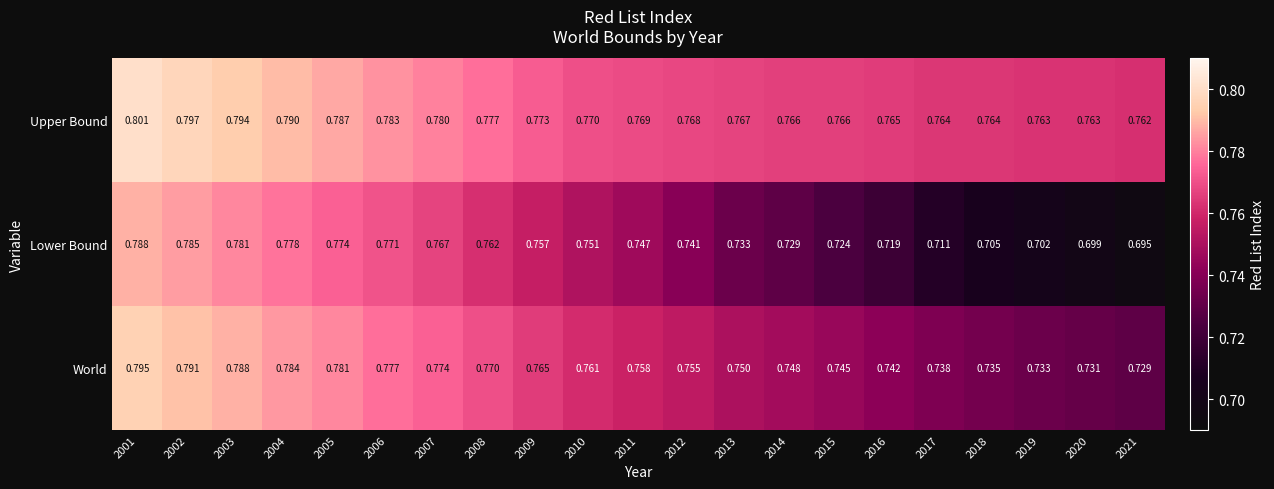

Which series has the largest total across all categories?

Upper Bound